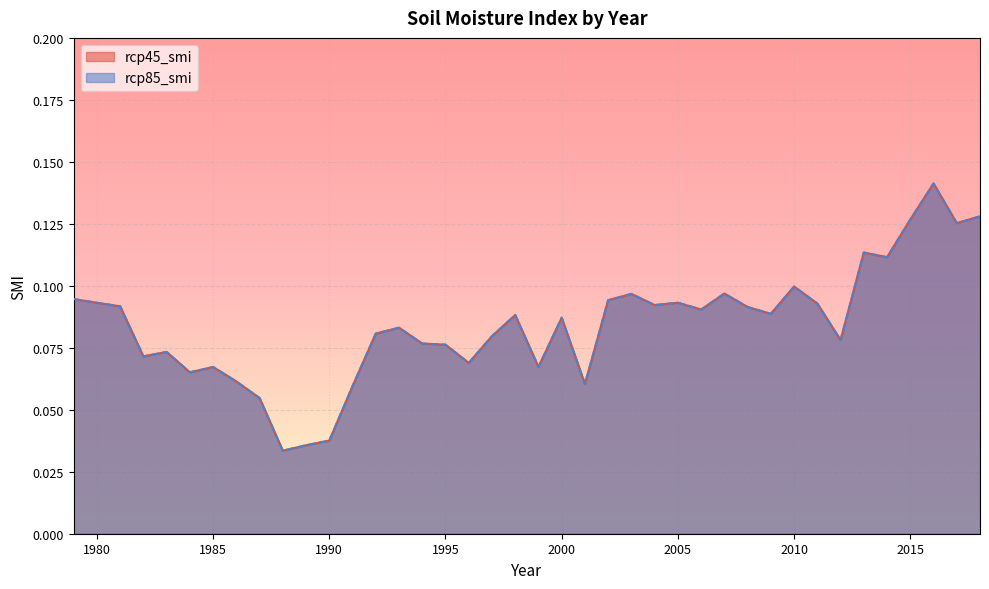

Reading left to right, list all the values displayed in this chart.

rcp45_smi: 1979=0.1	1980=0.1	1981=0.1	1982=0.1	1983=0.1	1984=0.1	1985=0.1	1986=0.1	1987=0.1	1988=0.0	1989=0.0	1990=0.0	1991=0.1	1992=0.1	1993=0.1	1994=0.1	1995=0.1	1996=0.1	1997=0.1	1998=0.1	1999=0.1	2000=0.1	2001=0.1	2002=0.1	2003=0.1	2004=0.1	2005=0.1	2006=0.1	2007=0.1	2008=0.1	2009=0.1	2010=0.1	2011=0.1	2012=0.1	2013=0.1	2014=0.1	2015=0.1	2016=0.1	2017=0.1	2018=0.1
rcp85_smi: 1979=0.1	1980=0.1	1981=0.1	1982=0.1	1983=0.1	1984=0.1	1985=0.1	1986=0.1	1987=0.1	1988=0.0	1989=0.0	1990=0.0	1991=0.1	1992=0.1	1993=0.1	1994=0.1	1995=0.1	1996=0.1	1997=0.1	1998=0.1	1999=0.1	2000=0.1	2001=0.1	2002=0.1	2003=0.1	2004=0.1	2005=0.1	2006=0.1	2007=0.1	2008=0.1	2009=0.1	2010=0.1	2011=0.1	2012=0.1	2013=0.1	2014=0.1	2015=0.1	2016=0.1	2017=0.1	2018=0.1